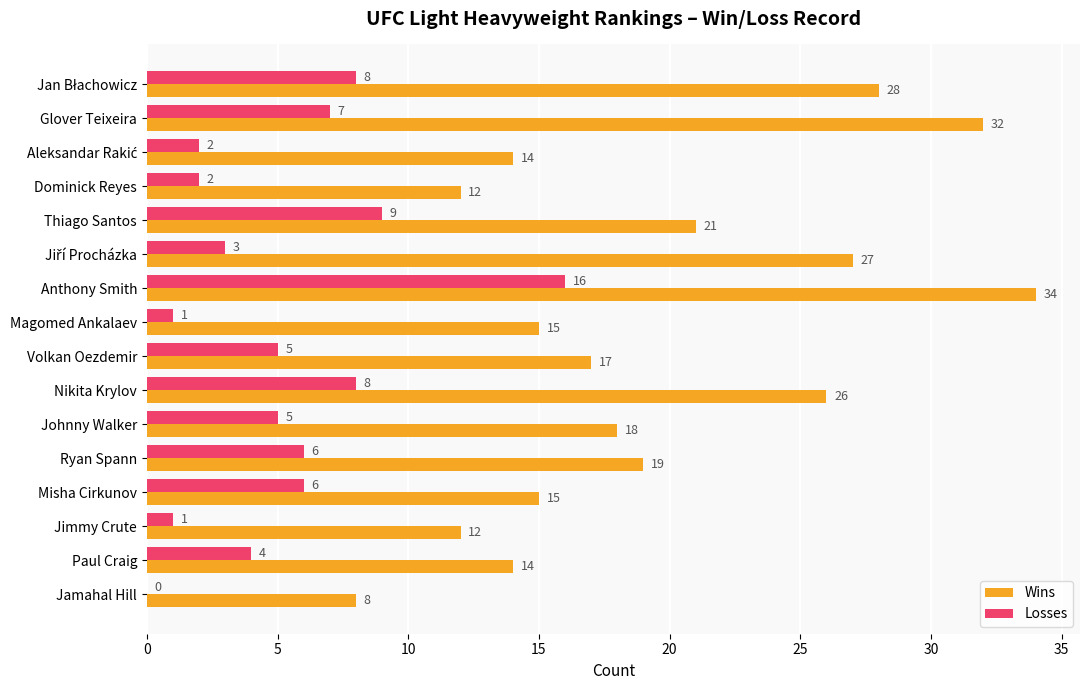

What is the greatest value displayed?

34